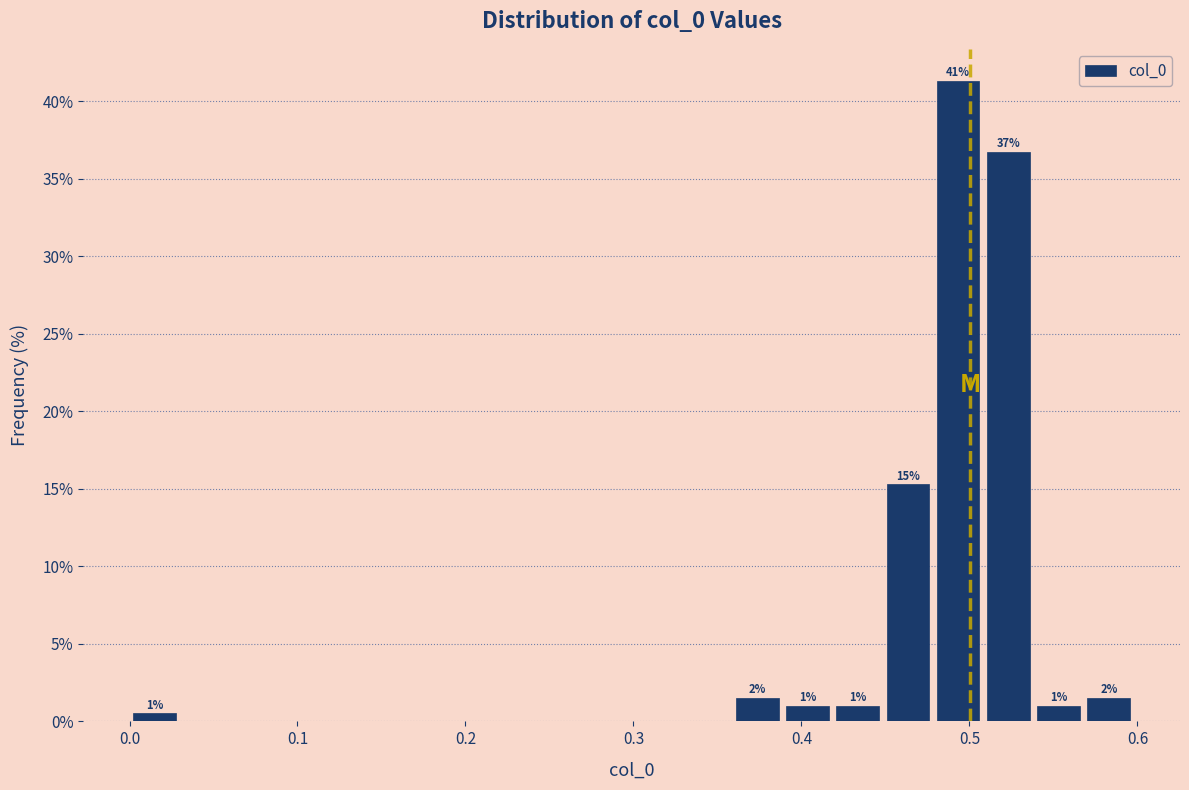

Around what value on the x-axis is the tallest bar? Give the approximate position of its centre, as read against the axis.

0.49